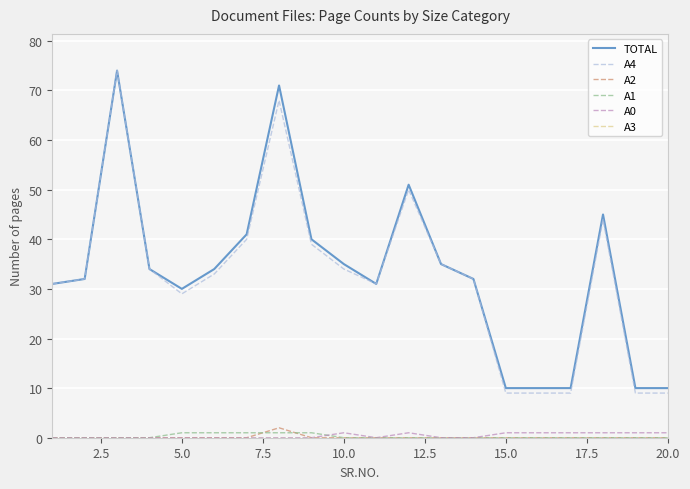

True or false: A0 and A4 cross at least once.

False